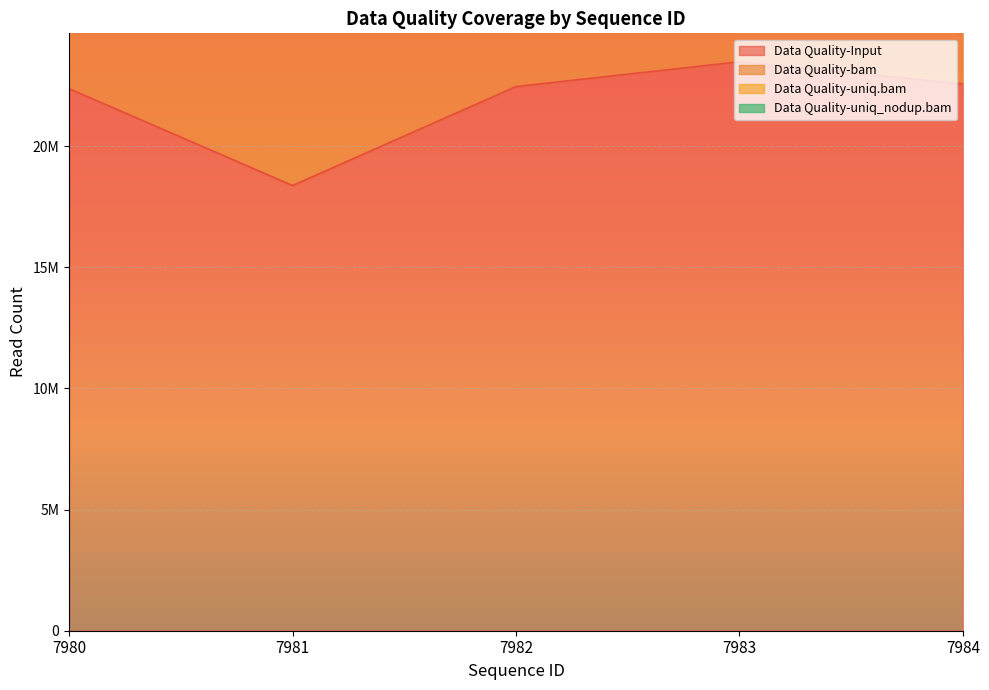

What is the sum of the Data Quality-bam values at 7984 and 7982?

118748856